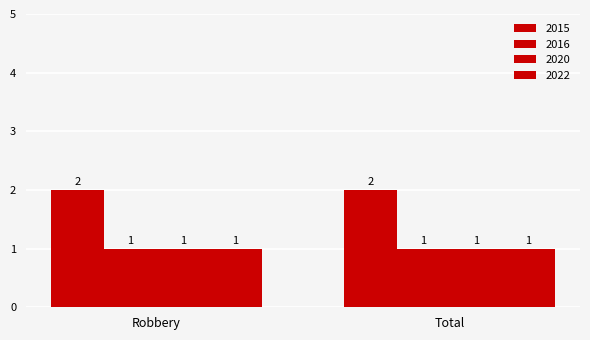

Rank the series at Robbery from highest to lowest value.

2015, 2016, 2020, 2022